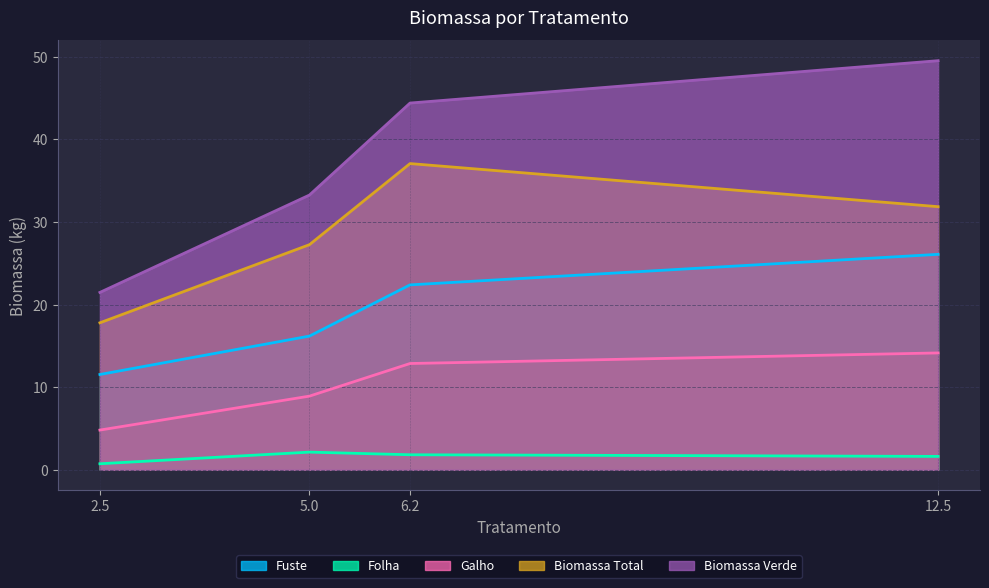

Is the value of Biomassa Verde at 5.0 greater than the value of Fuste at 6.2?

Yes